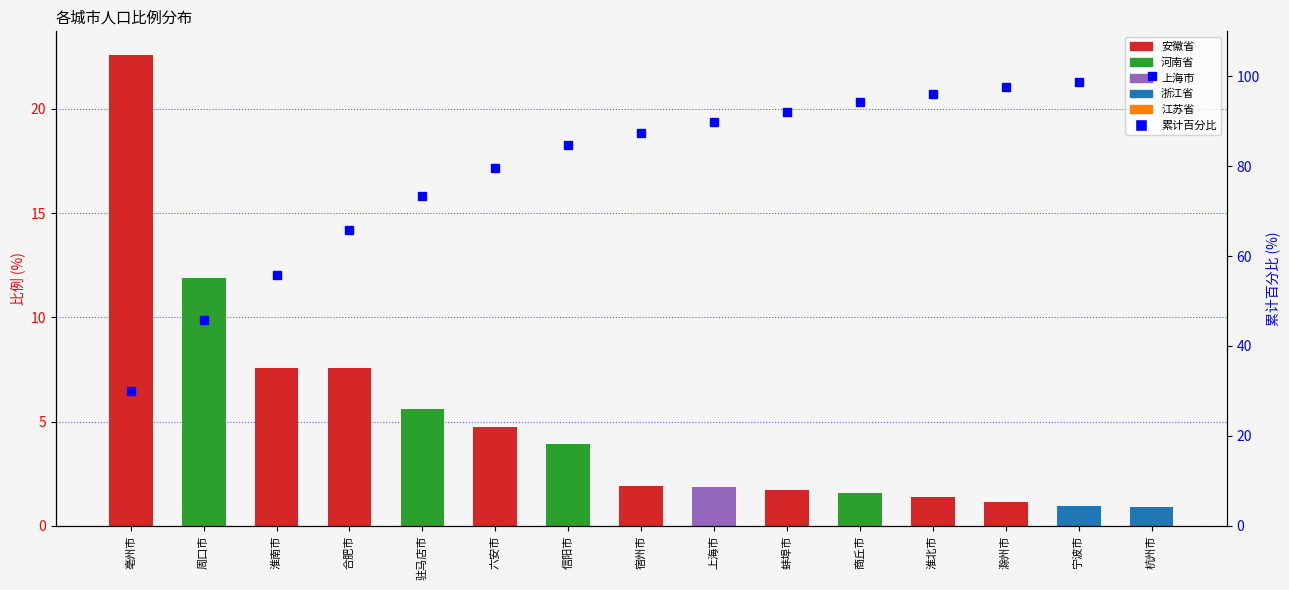

What is the sum of the 累计百分比 values at 信阳市 and 合肥市?

150.6